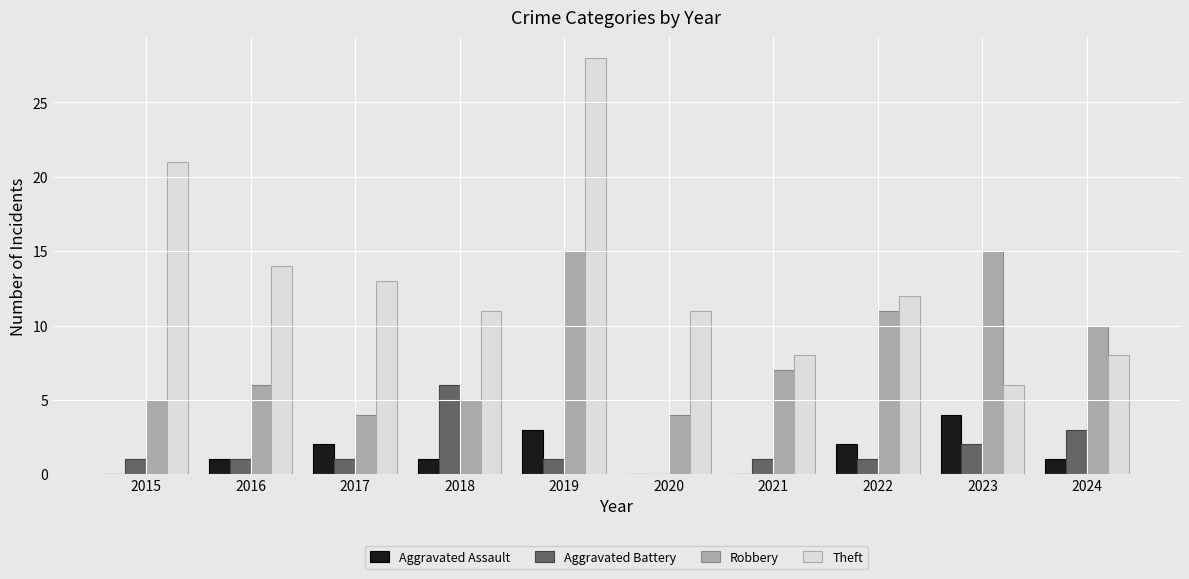

How many groups of bars are there?

10